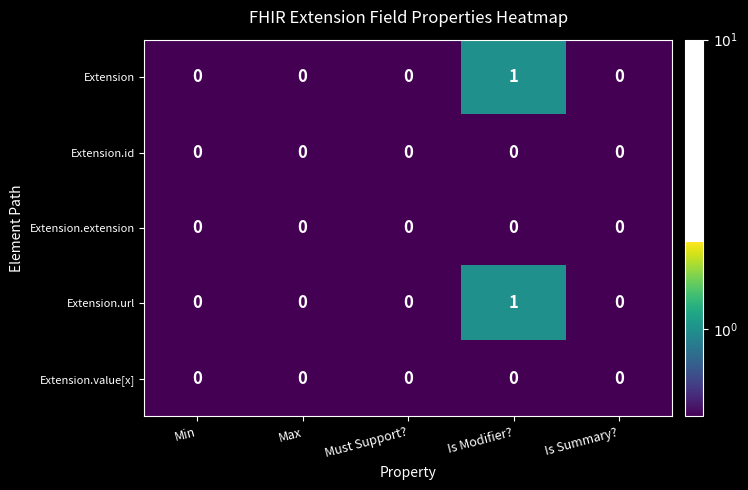

The Extension.extension series shows 0 at Min. True or false?

True